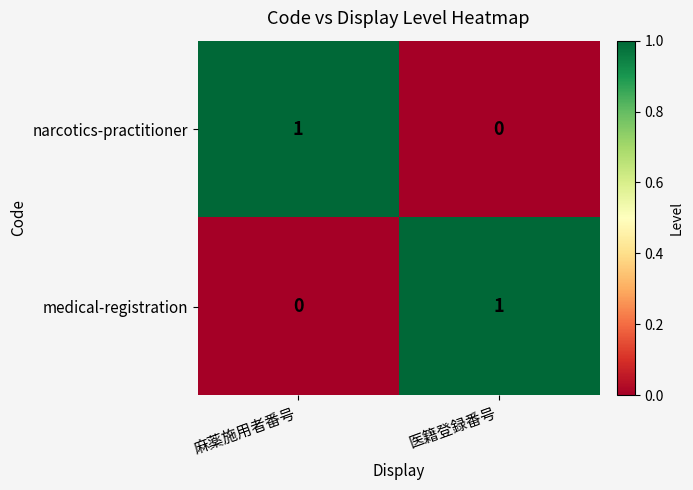

Which category has the highest value in the medical-registration series?

医籍登録番号